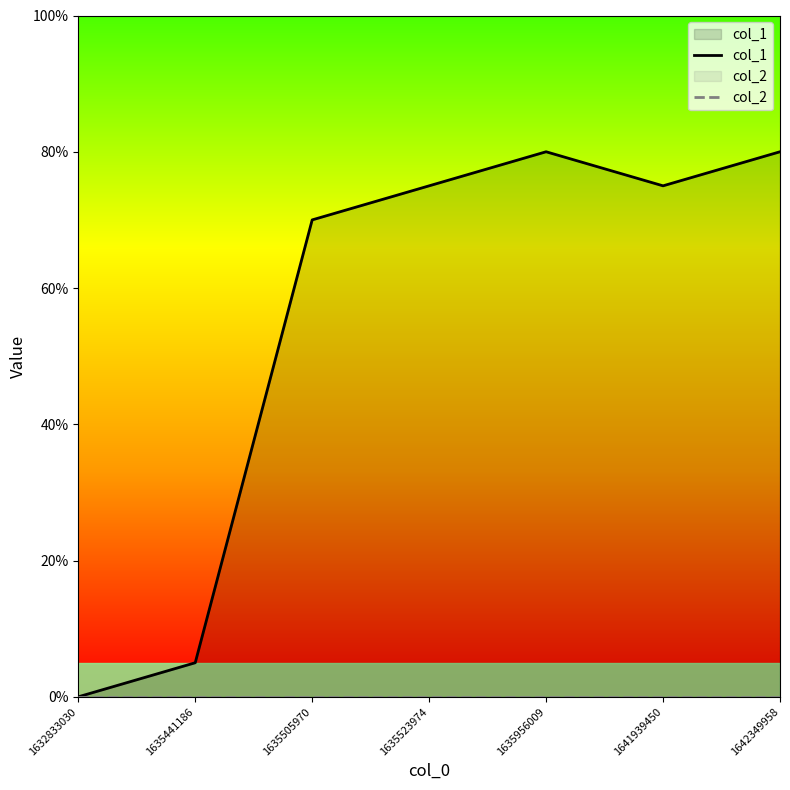

Reading right to left, list all the values displayed in this chart.

col_1: 1642349958=16	1641939450=15	1635956009=16	1635523974=15	1635505970=14	1635441186=1	1632833030=0
col_2: 1642349958=0	1641939450=0	1635956009=0	1635523974=0	1635505970=0	1635441186=0	1632833030=0